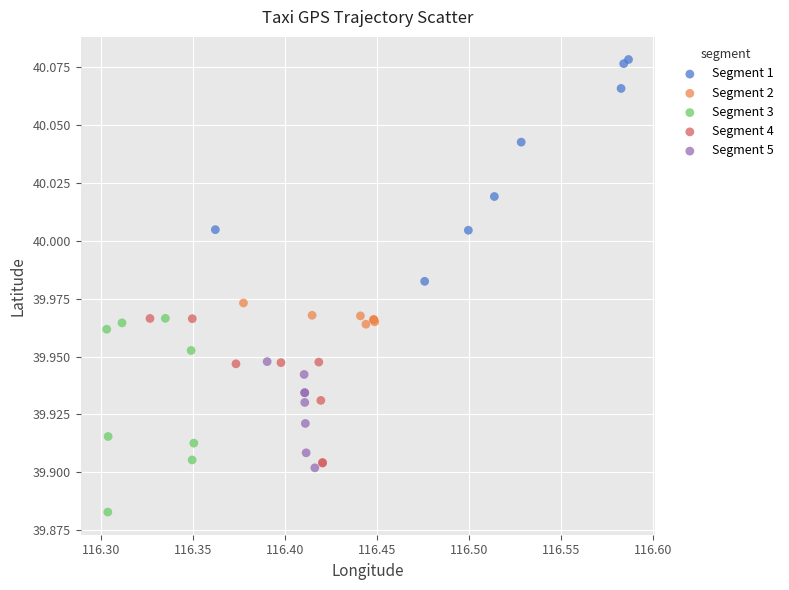

Which series reaches the minimum Y coordinate?

Segment 3